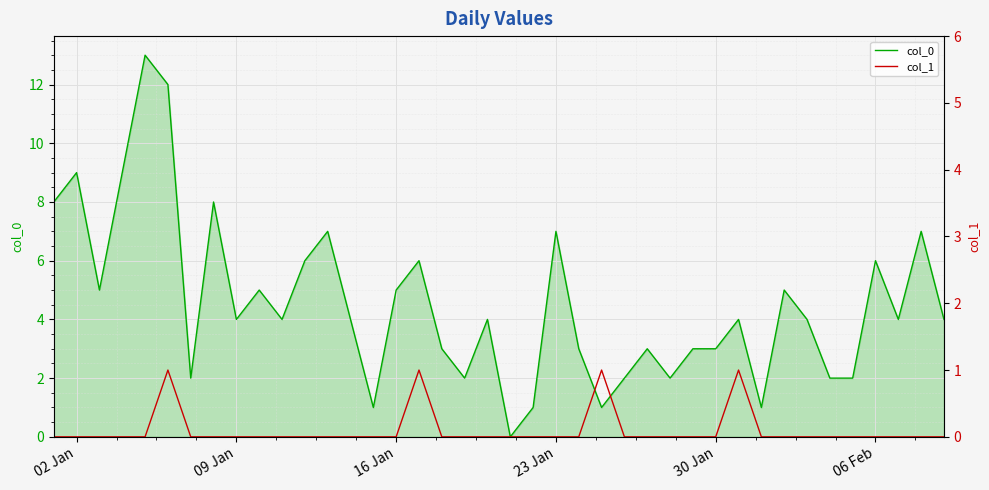

Is the value of col_1 at 38 greater than the value of col_0 at 06 Feb?

No